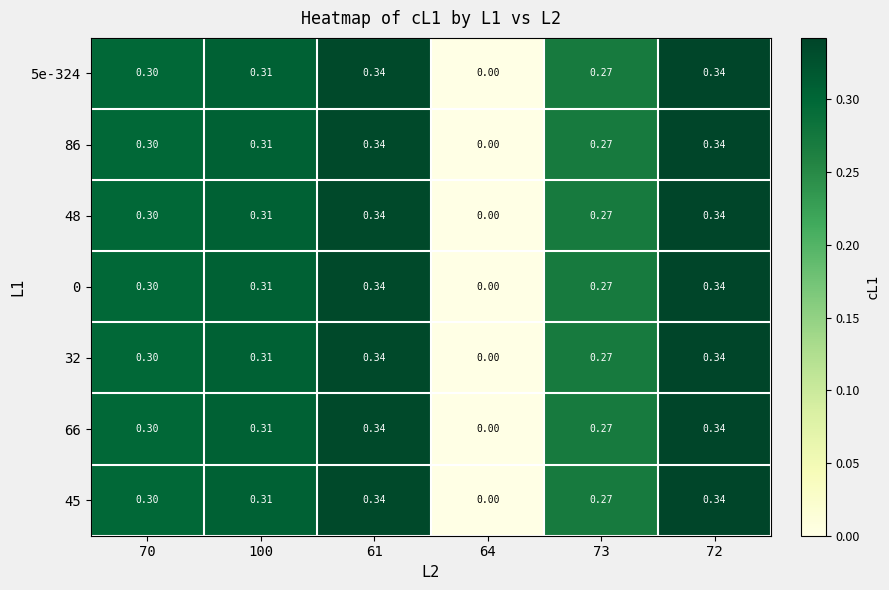

Is the value of 45 at 72 greater than the value of 32 at 70?

Yes